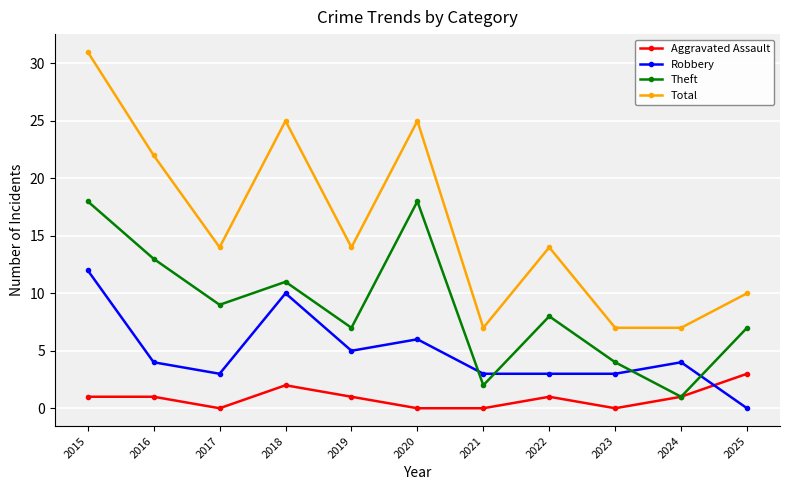

Count the Total values in the range 7 to 25.

10